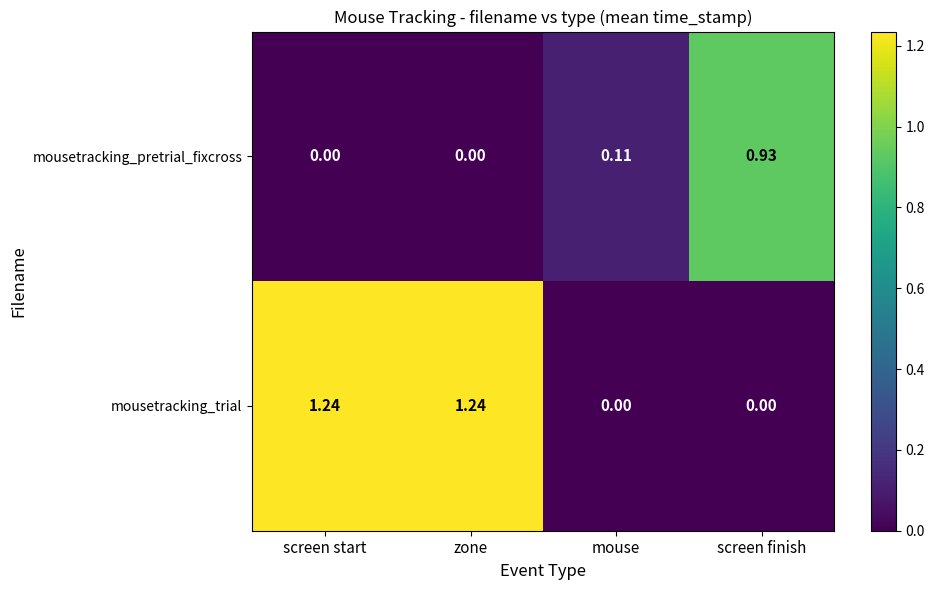

Which series has the largest range (max minus min)?

mousetracking_trial